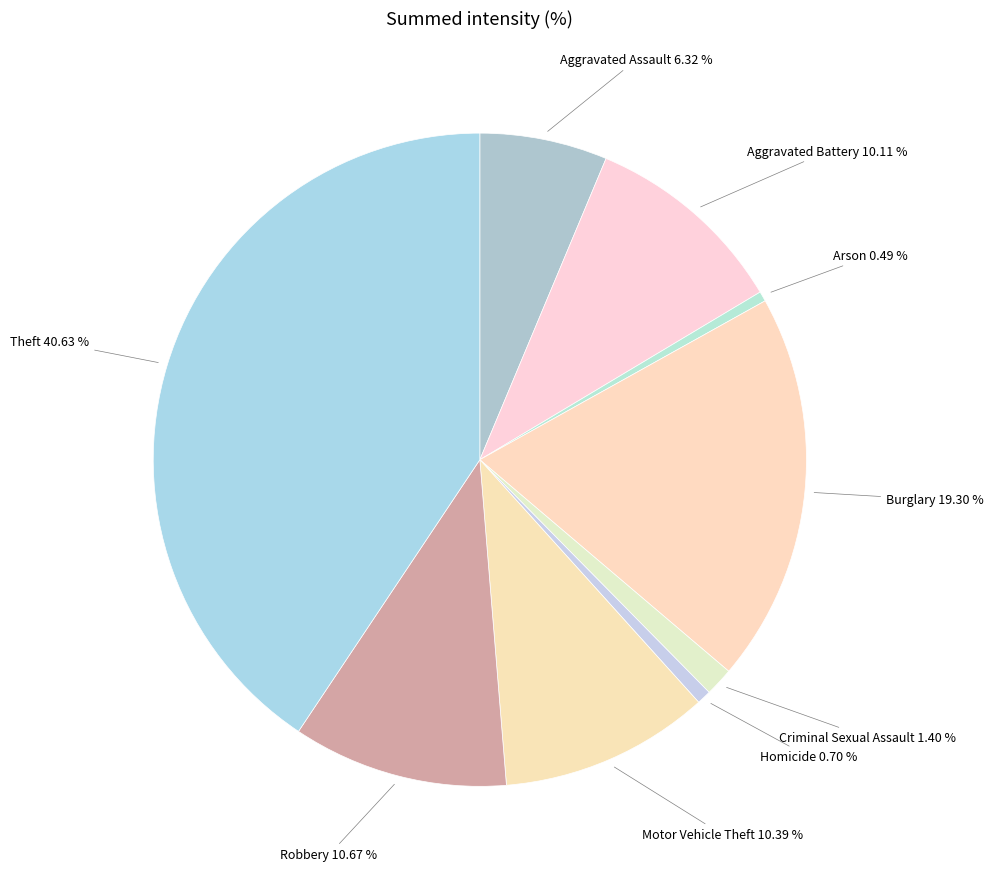

The Robbery slice represents 11% of the pie. True or false?

True